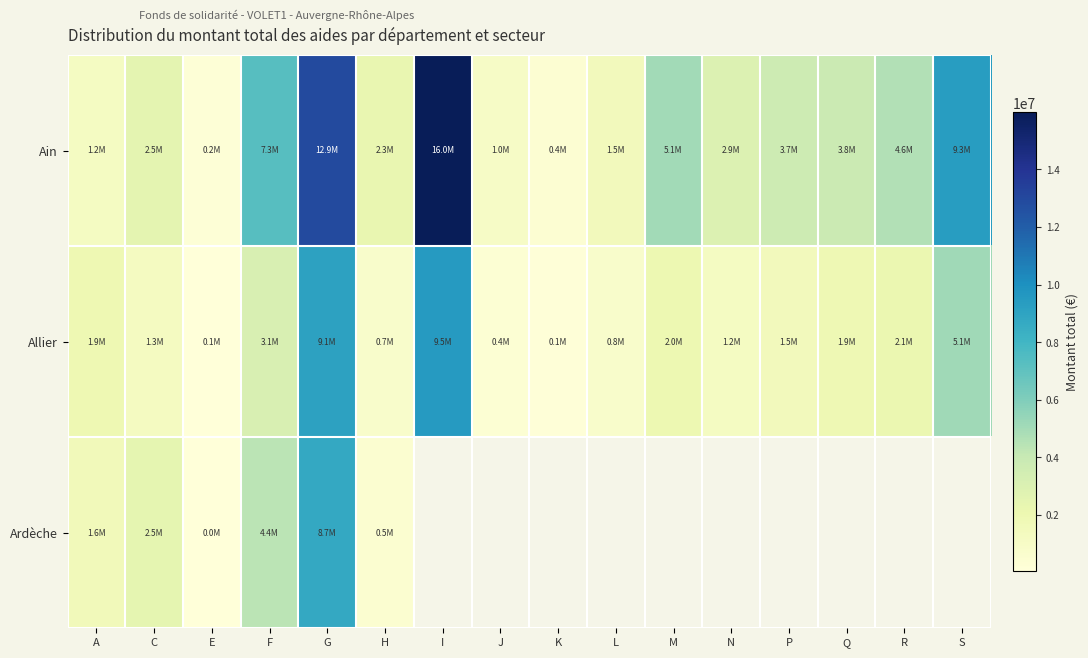

List the labels in order of Ain value, largest first.

I, G, S, F, M, R, Q, P, N, C, H, L, A, J, K, E